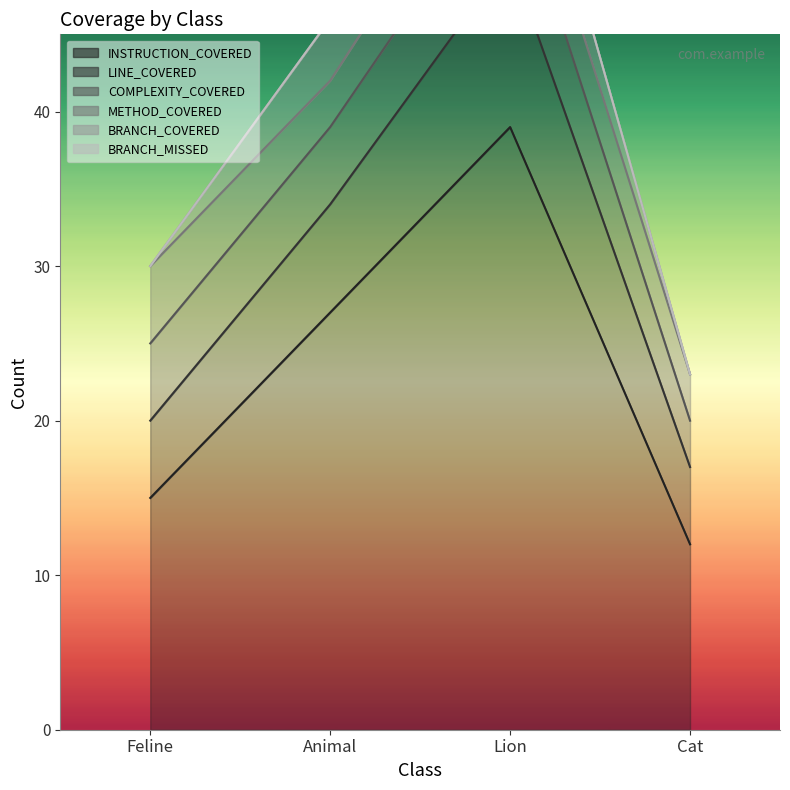

How many LINE_COVERED values are between 5 and 11?

4